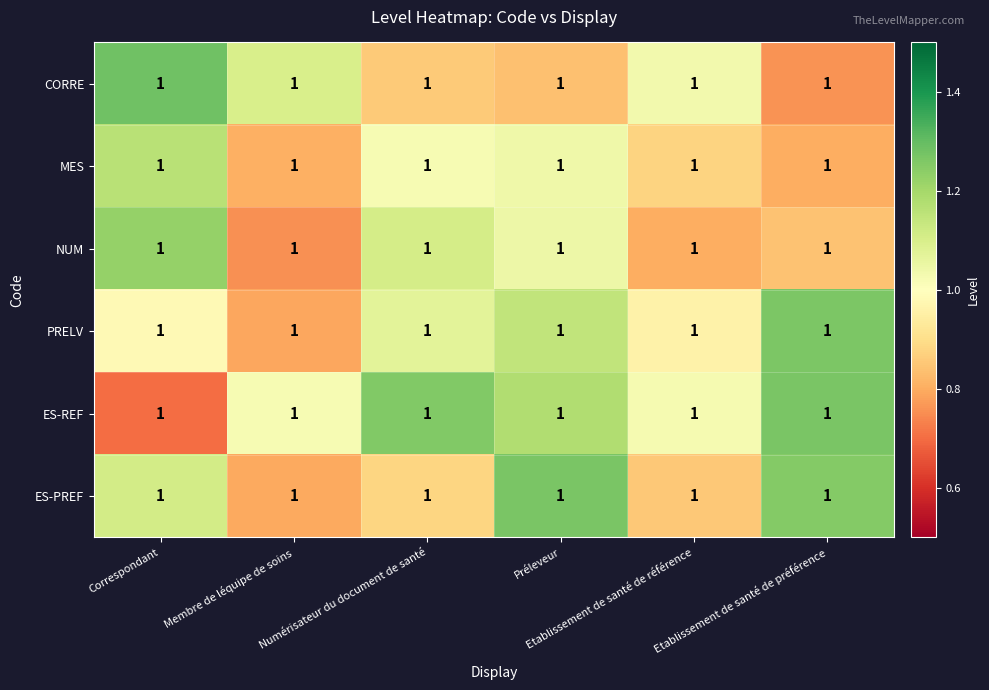

Reading left to right, what are all the values shown in this chart?

row_0: 1.3	1.1	0.9	0.8	1.0	0.8
row_1: 1.2	0.8	1.0	1.0	0.9	0.8
row_2: 1.2	0.8	1.1	1.0	0.8	0.8
row_3: 1.0	0.8	1.1	1.1	1.0	1.3
row_4: 0.7	1.0	1.3	1.2	1.0	1.3
row_5: 1.1	0.8	0.9	1.3	0.9	1.3